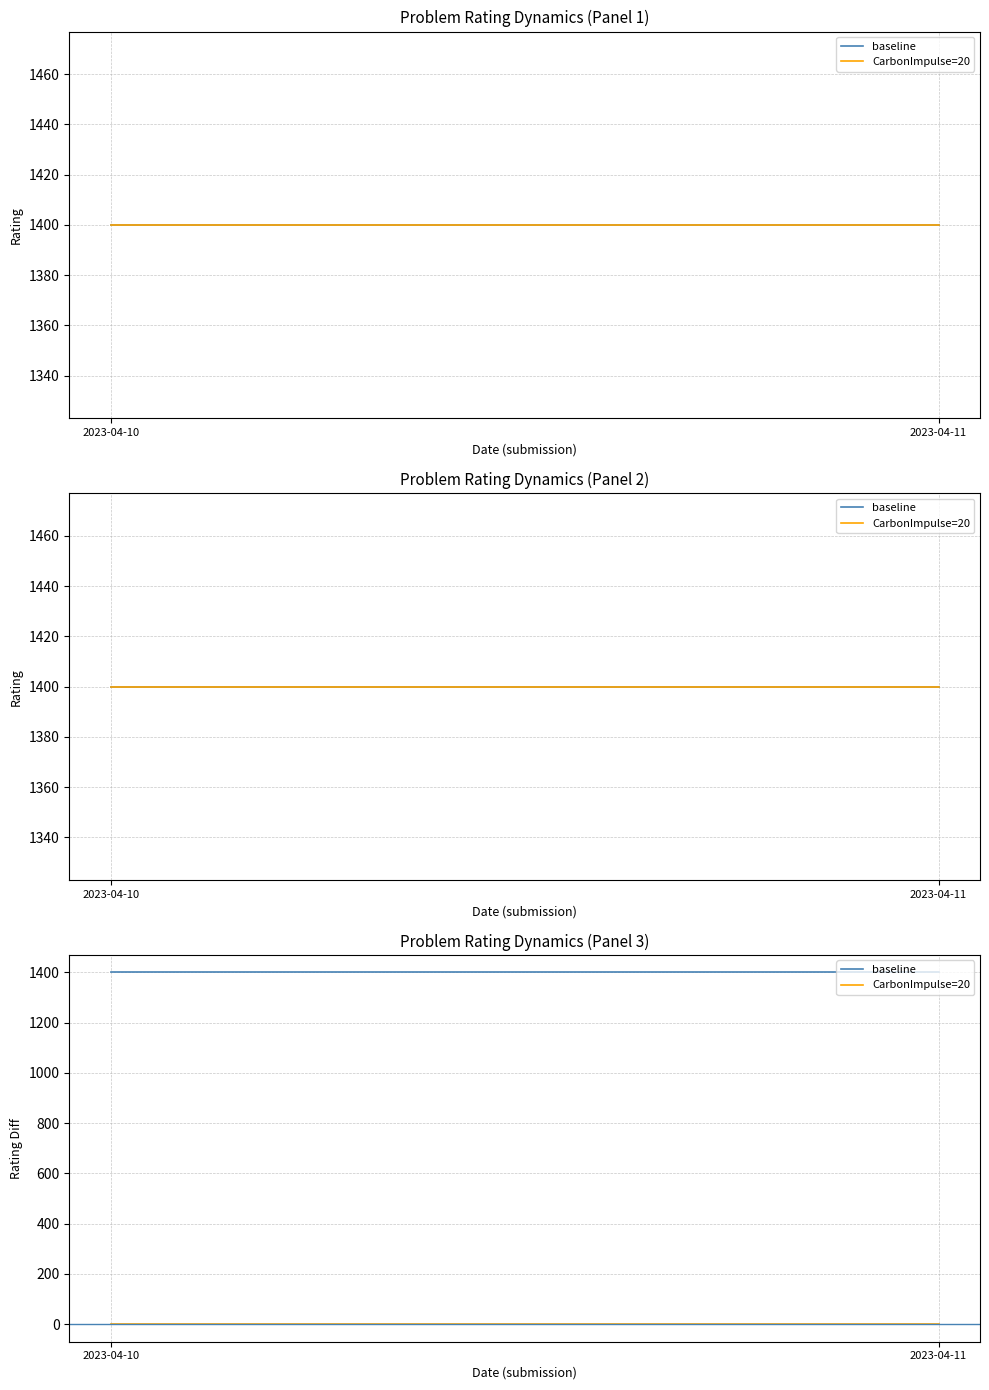

What is the difference between the highest and lowest values at 2023-04-10?

1400